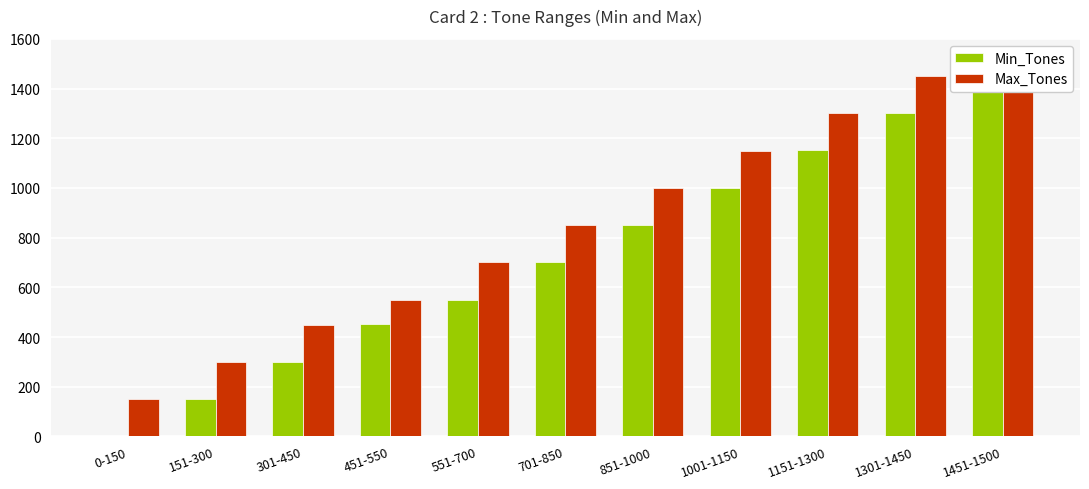

True or false: Min_Tones has a value of 171 at 301-450.

False